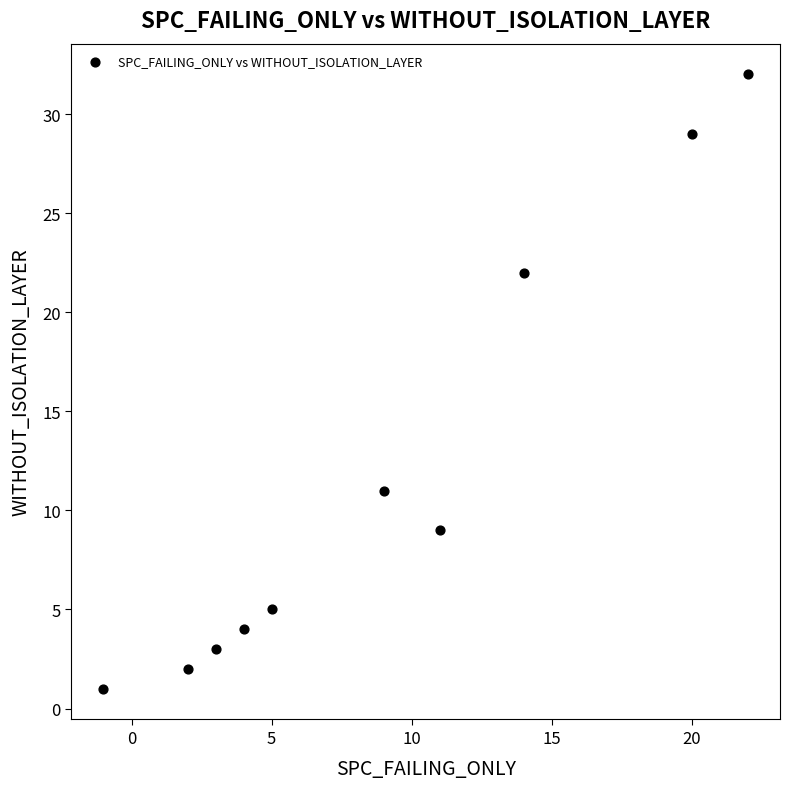

What is the average Y value?

12